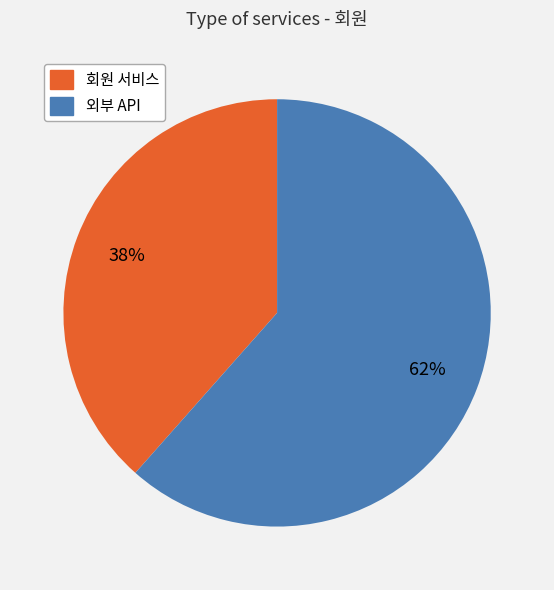

The 회원 서비스 slice represents 38% of the pie. True or false?

True